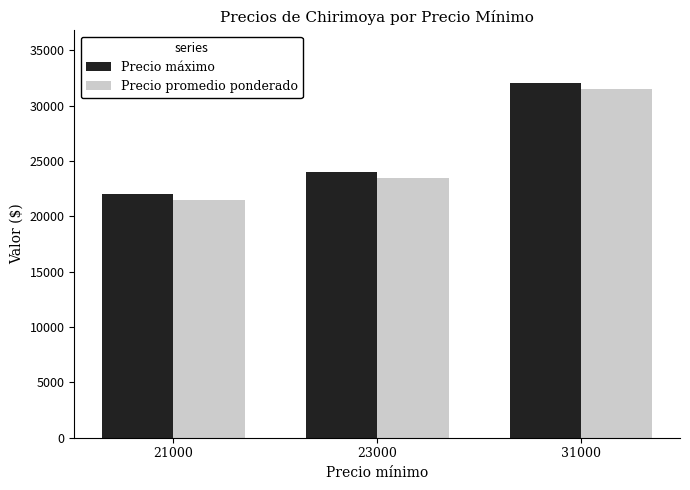

Where is Precio máximo nearest to the value 27000?

23000